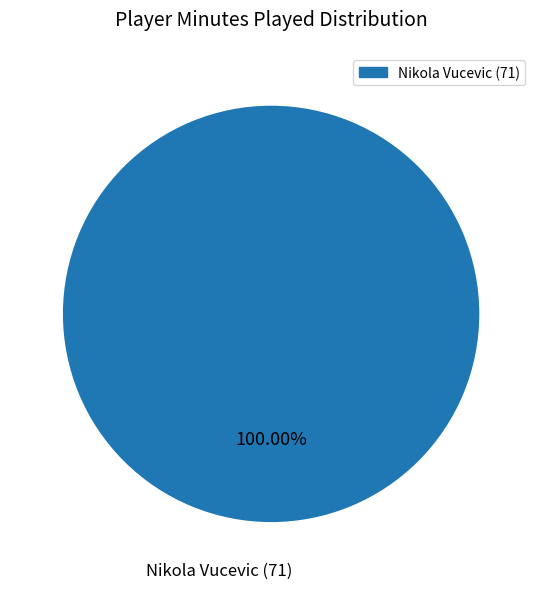

Does any single category account for the majority?

Yes